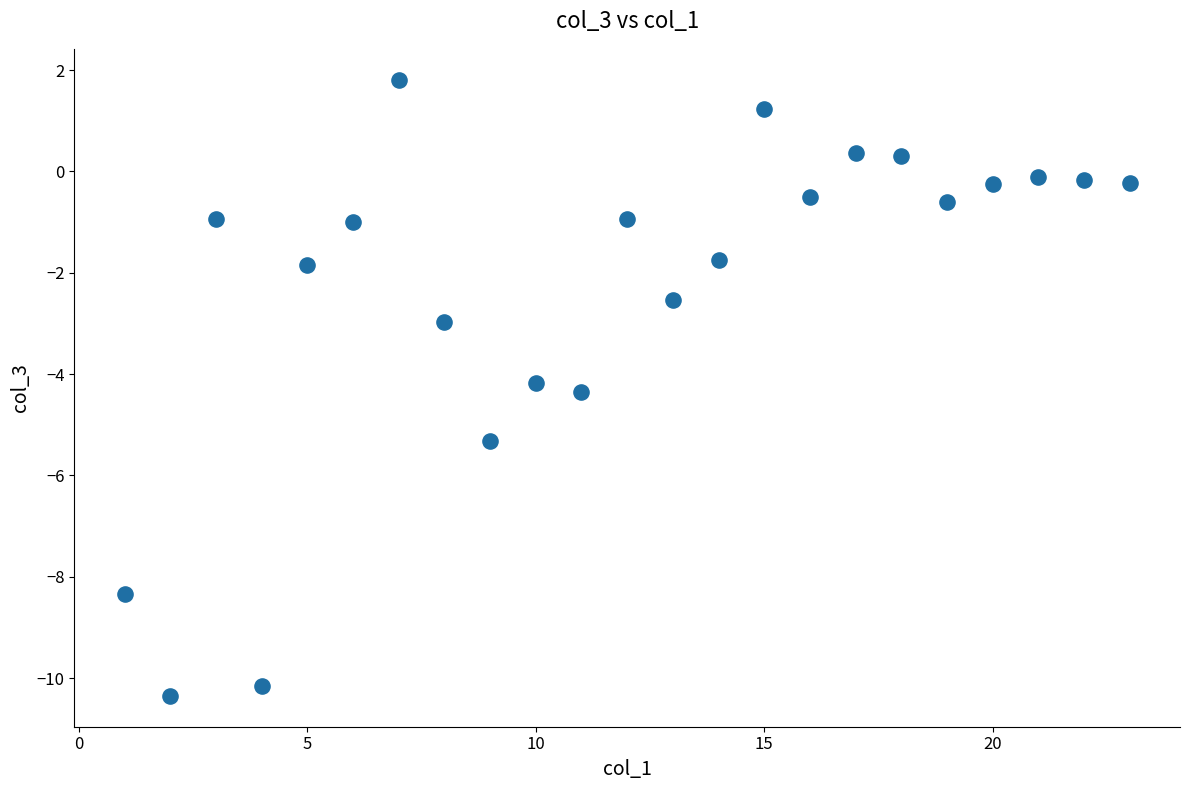

What Y value in the scatter plot is closest to -4?

-4.2